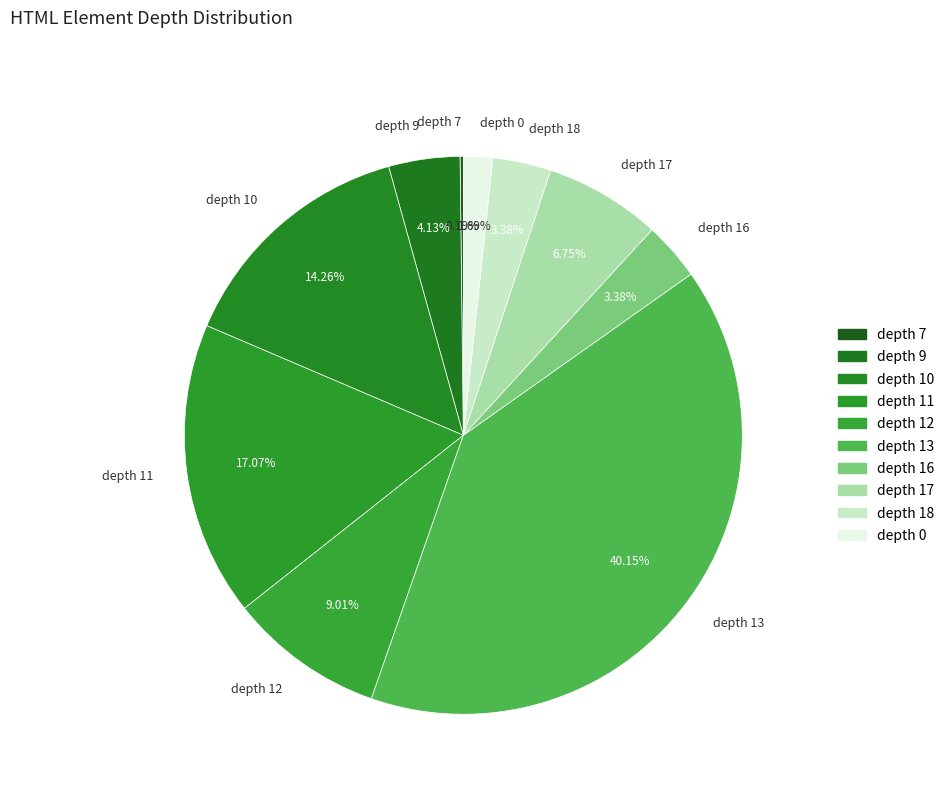

True or false: depth 9 accounts for 4% of the total.

True